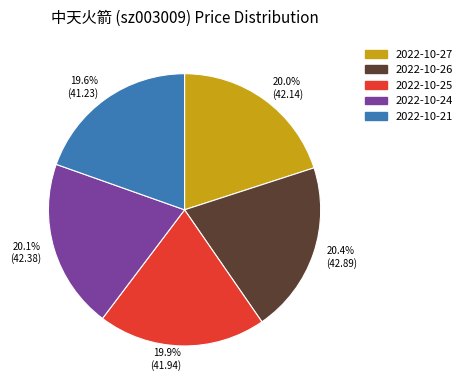

What is the ratio of the value at 2022-10-27 to the value at 2022-10-24?

1.0